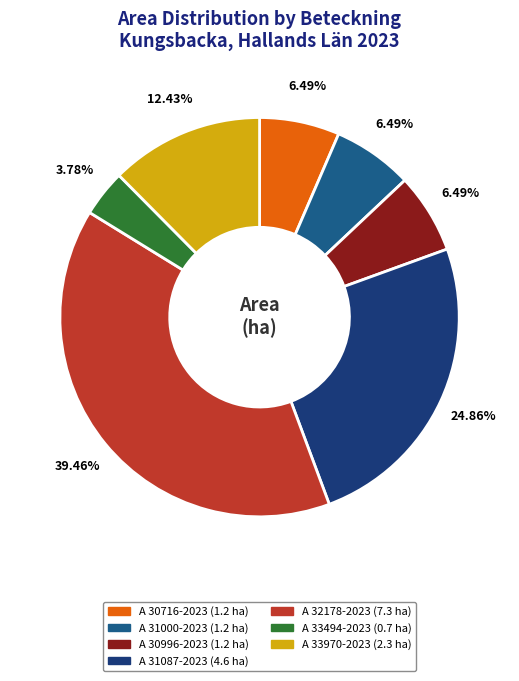

How many slices are in this pie chart?

7